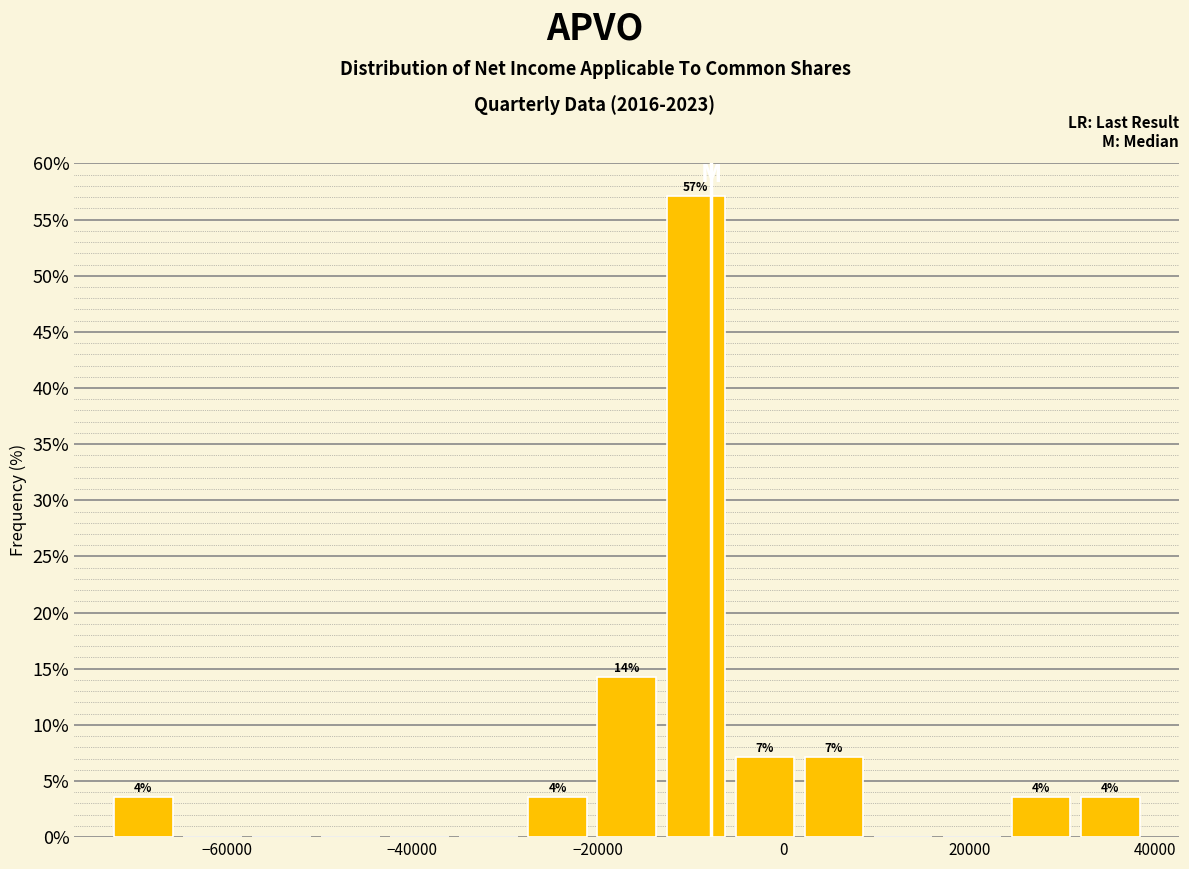

Read against the x-axis, roughly where is the centre of the tallest bar?

-10000